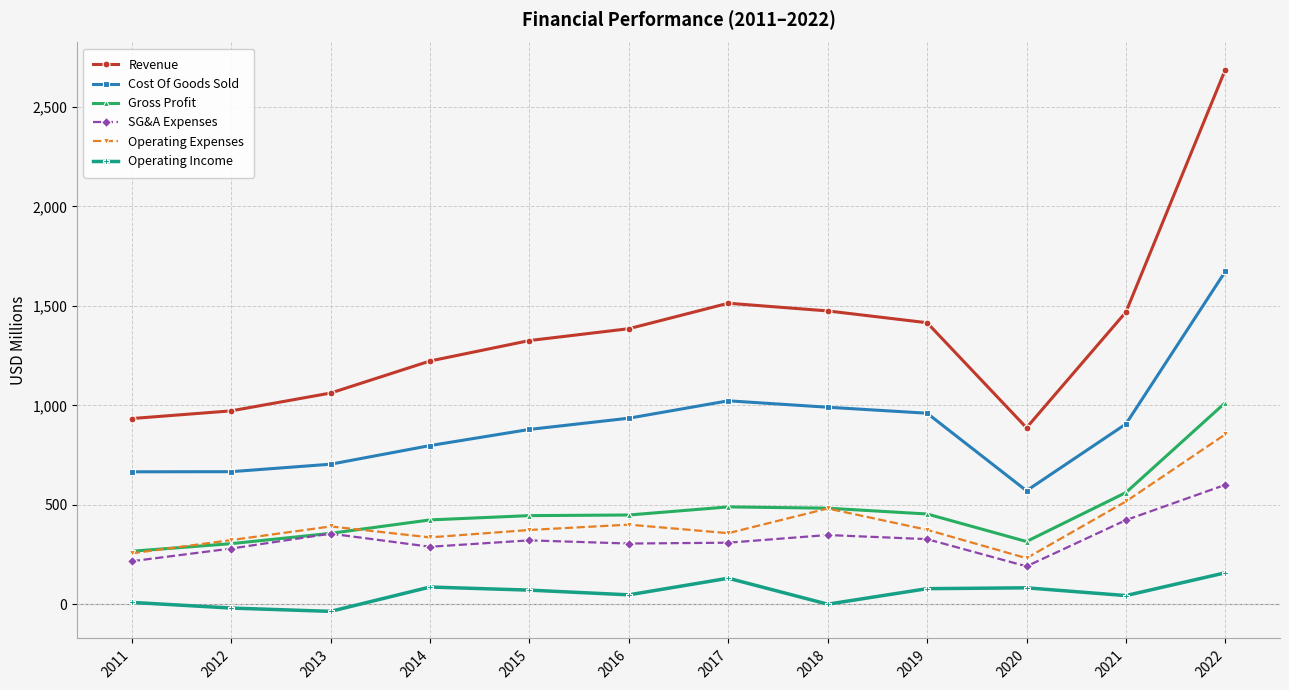

What is the maximum value for Operating Income?

159.2